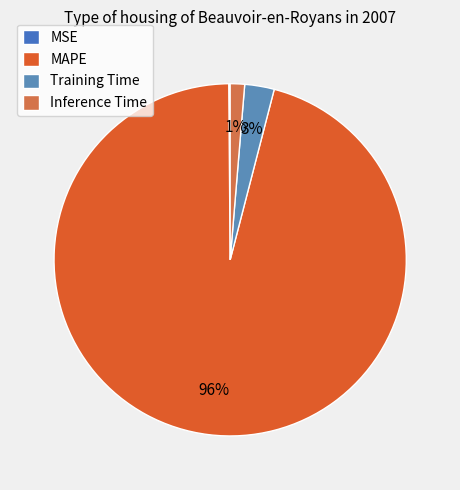

Which slice is the smallest?

MSE